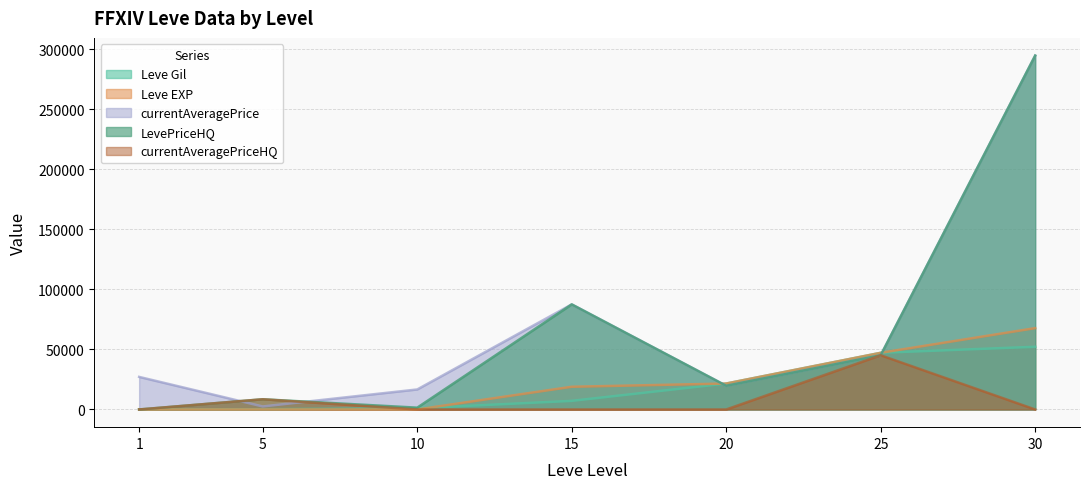

What value does the LevePriceHQ series have at 30?

294684.0